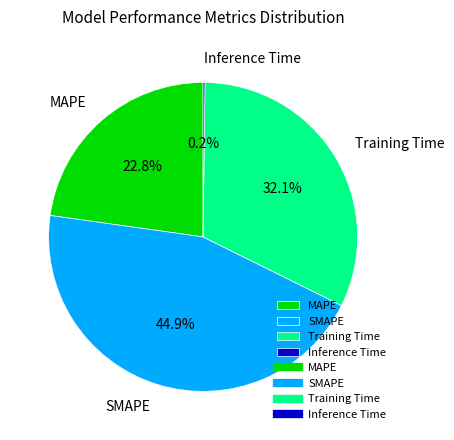

Does SMAPE represent more than half of the total?

No